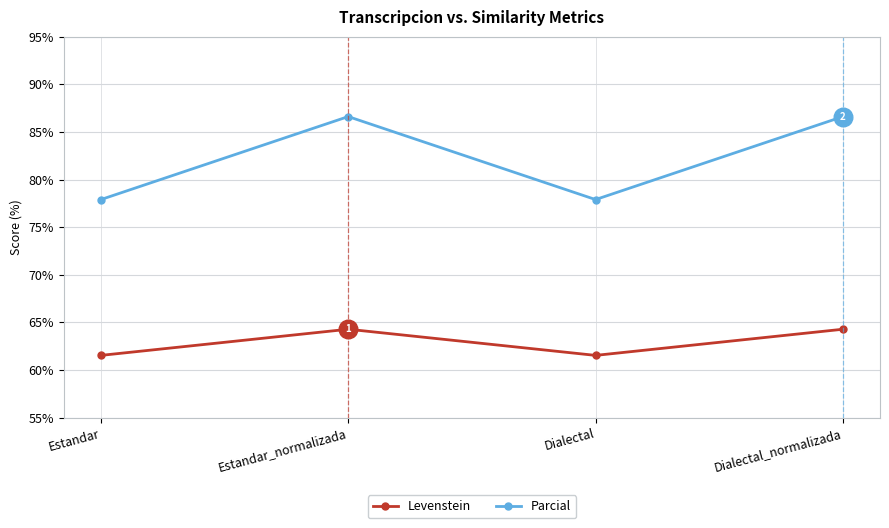

What are all the series names shown in the legend?

Levenstein, Parcial